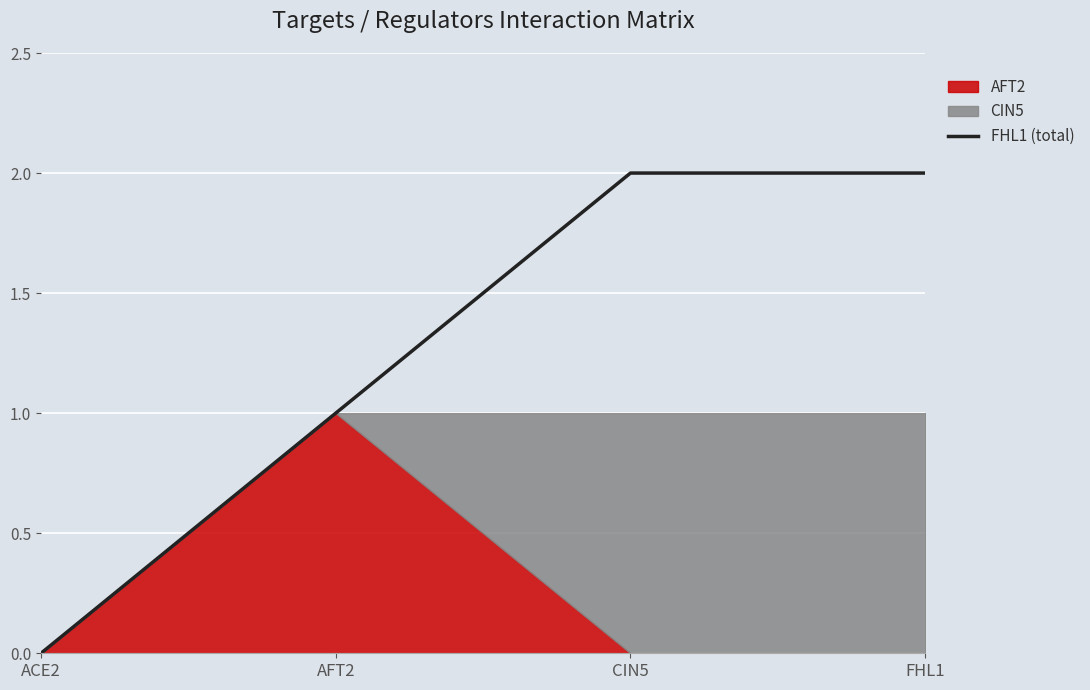

Is it true that the value at CIN5 is 1?

False